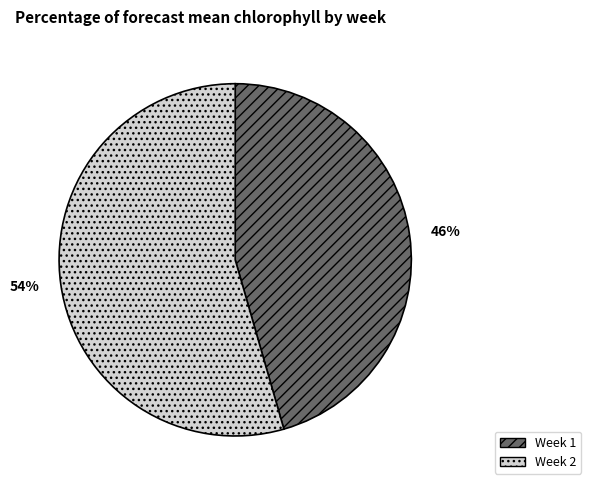

Which category has the biggest portion of the pie?

Week 2